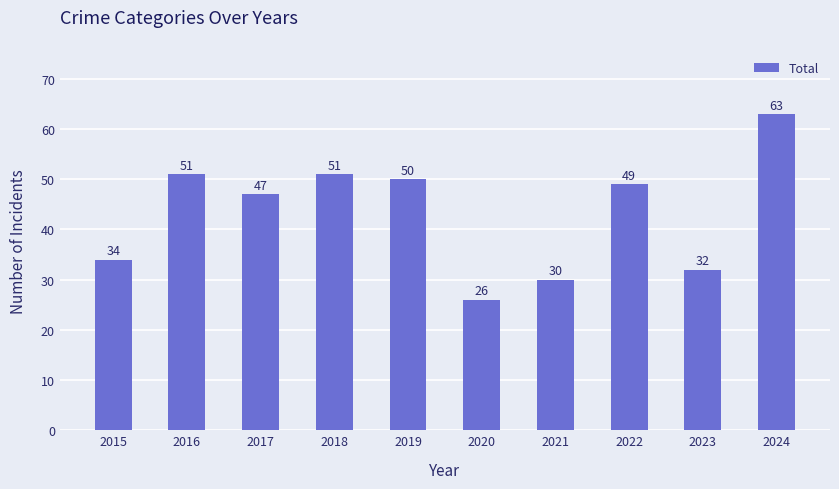

Which category has the highest value across all series?

2024